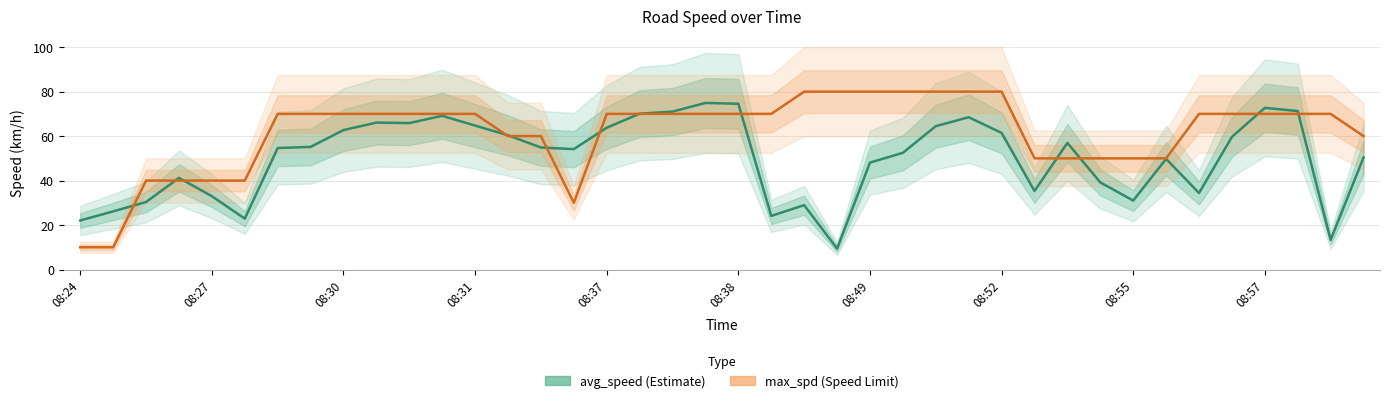

What is the difference between the max_spd values at 34 and 31?

20.0